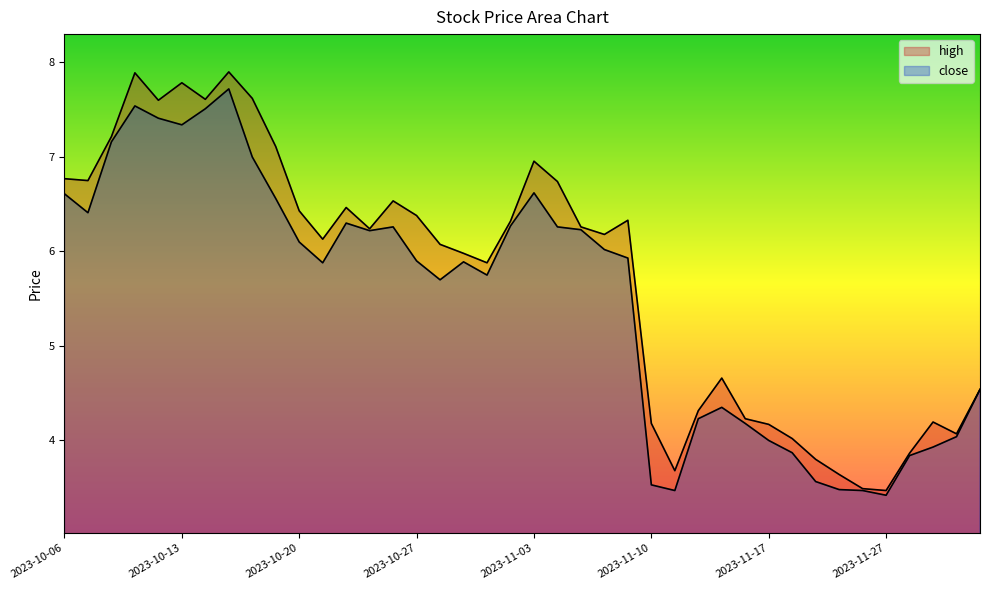

The value of close at 2023-10-11 is 7.5. True or false?

True